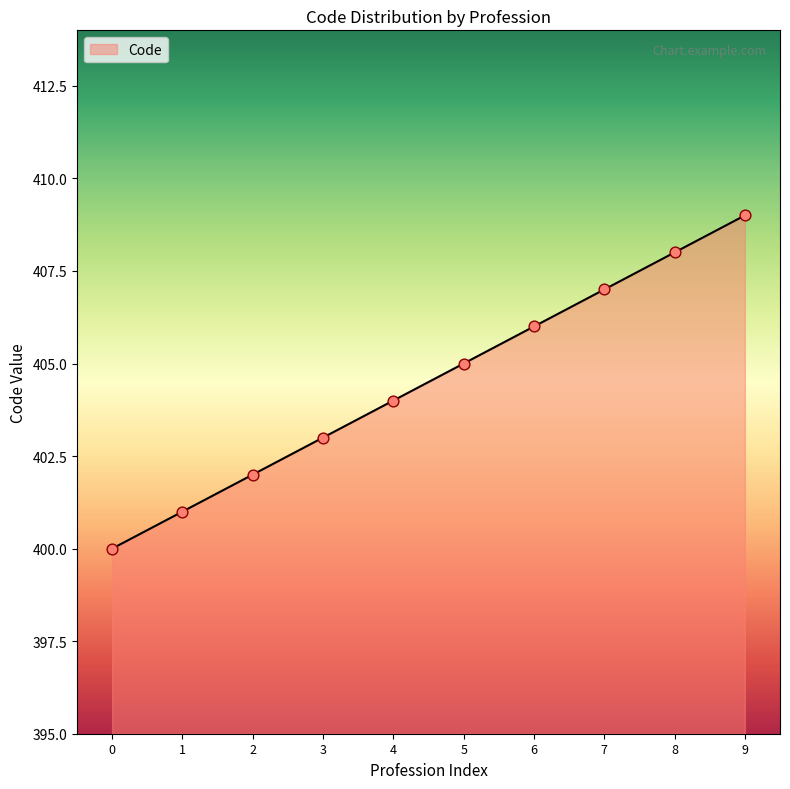

What is the change in value from 6 to 9?

+3